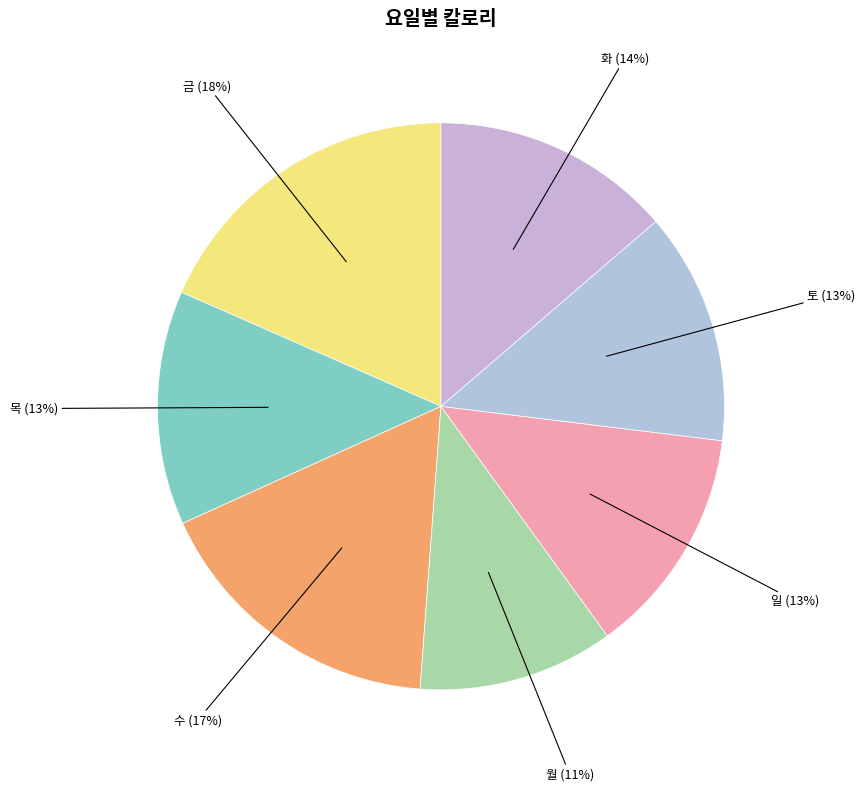

To the nearest percent, what percentage of the pie is 일?

13%